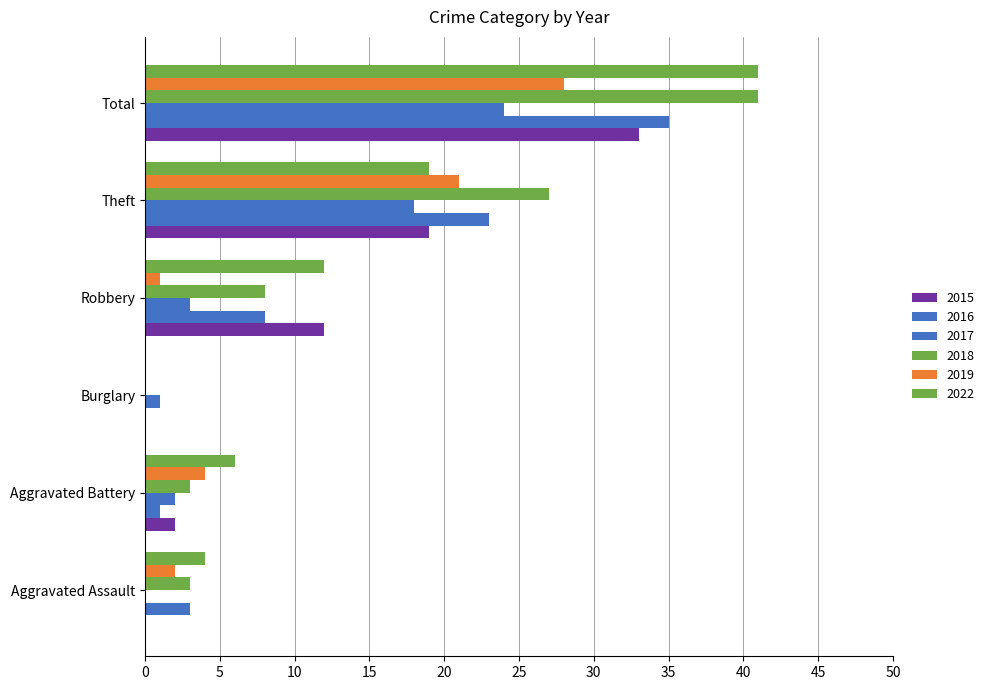

What position from the right is Robbery?

3